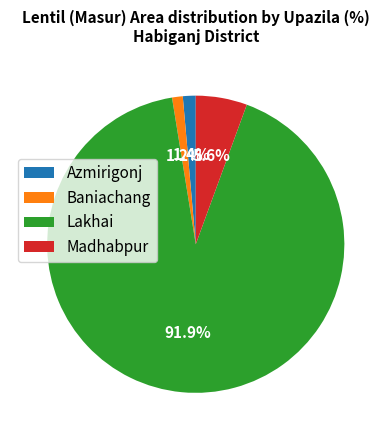

Which slice is the largest?

Lakhai